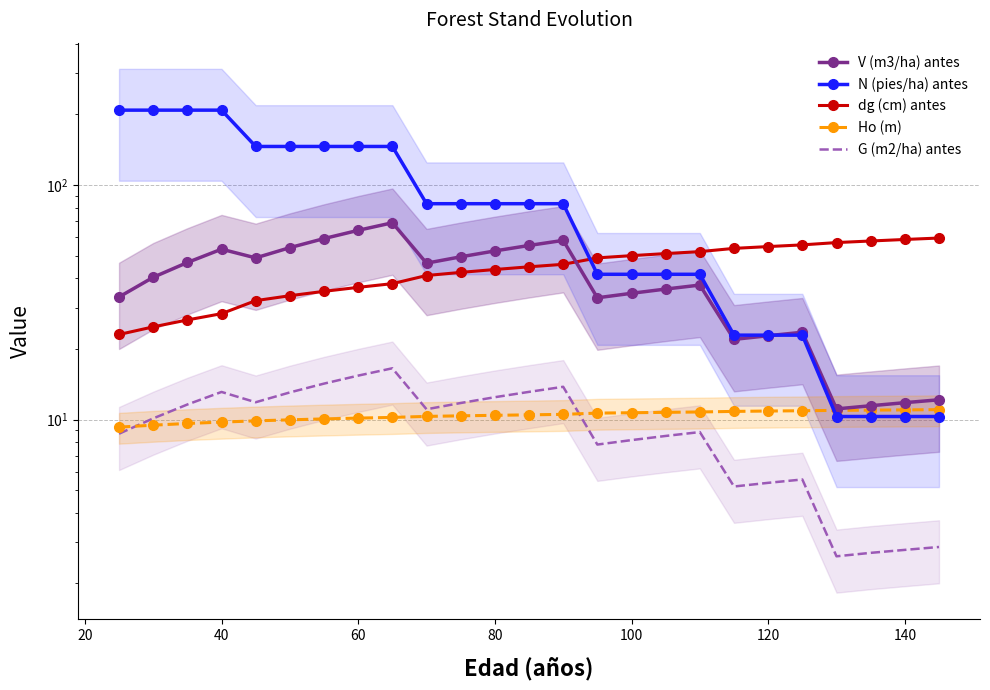

What is the approximate value of N (pies/ha) antes at 40?

208.7